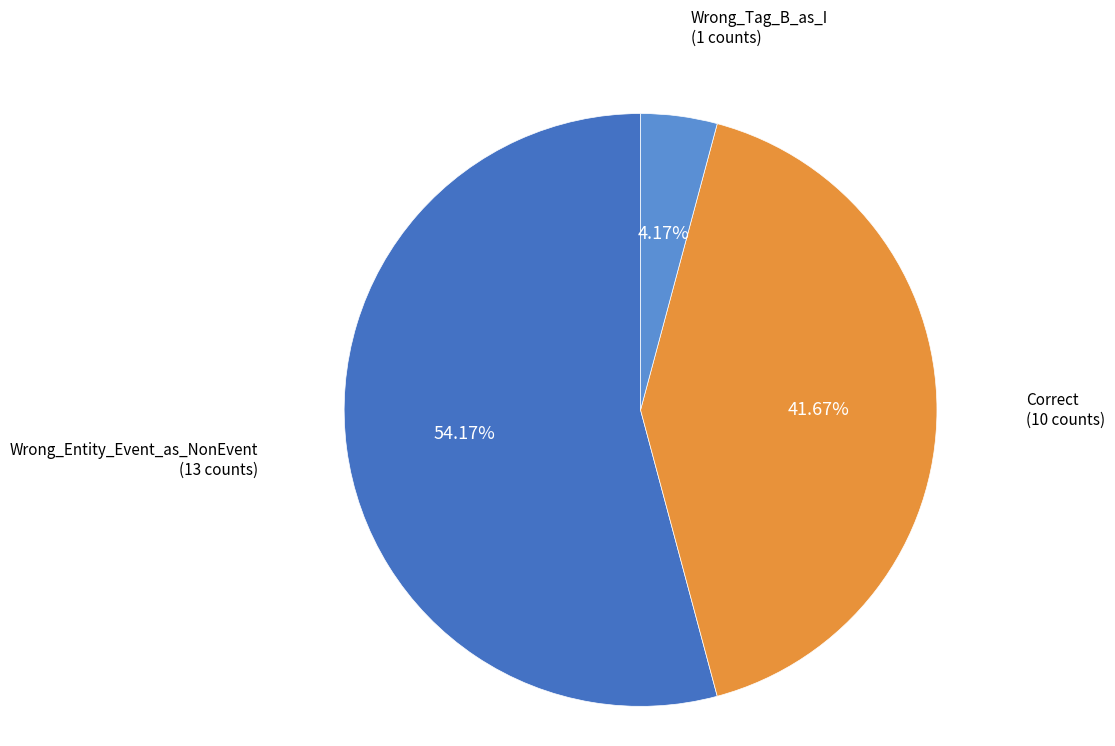

True or false: Correct accounts for 42% of the total.

True